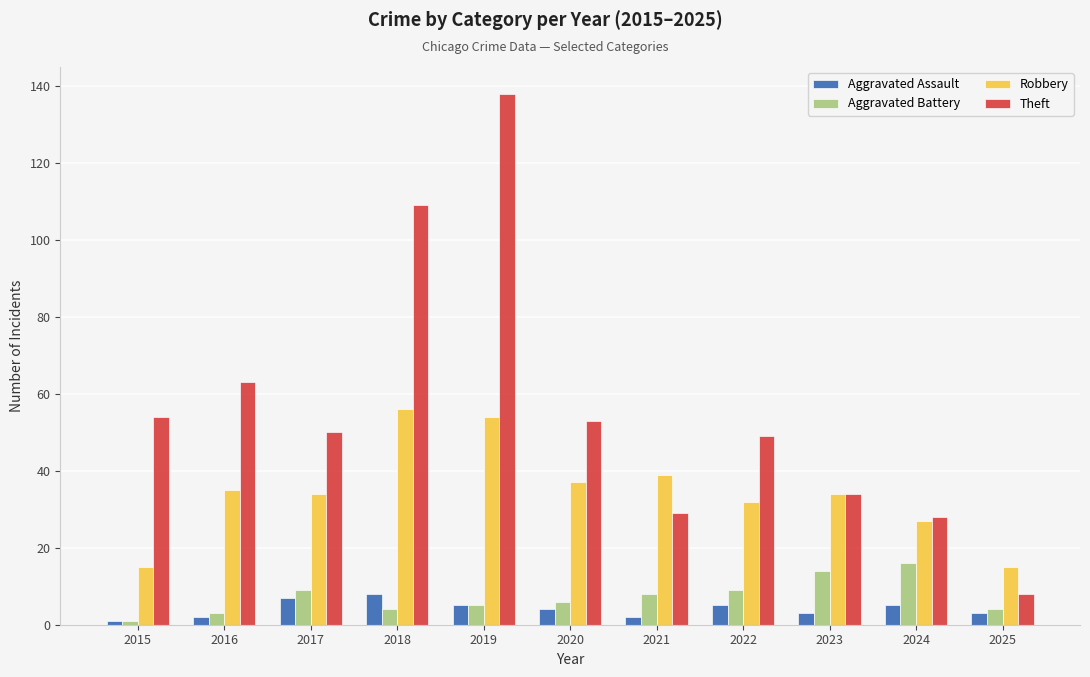

How many series are shown in this chart?

4